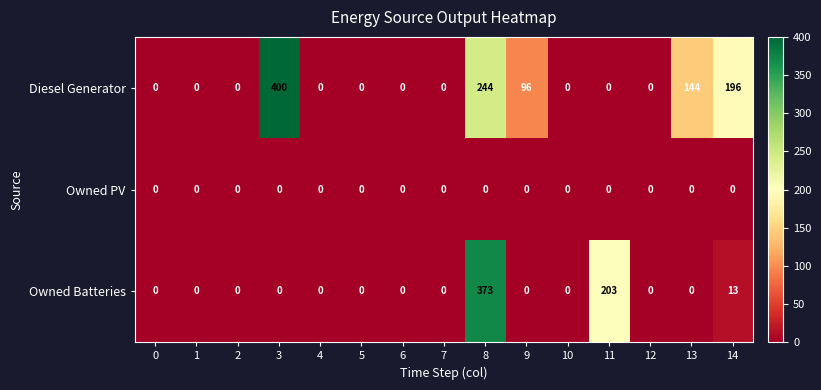

Which series has the widest spread of values?

Diesel Generator